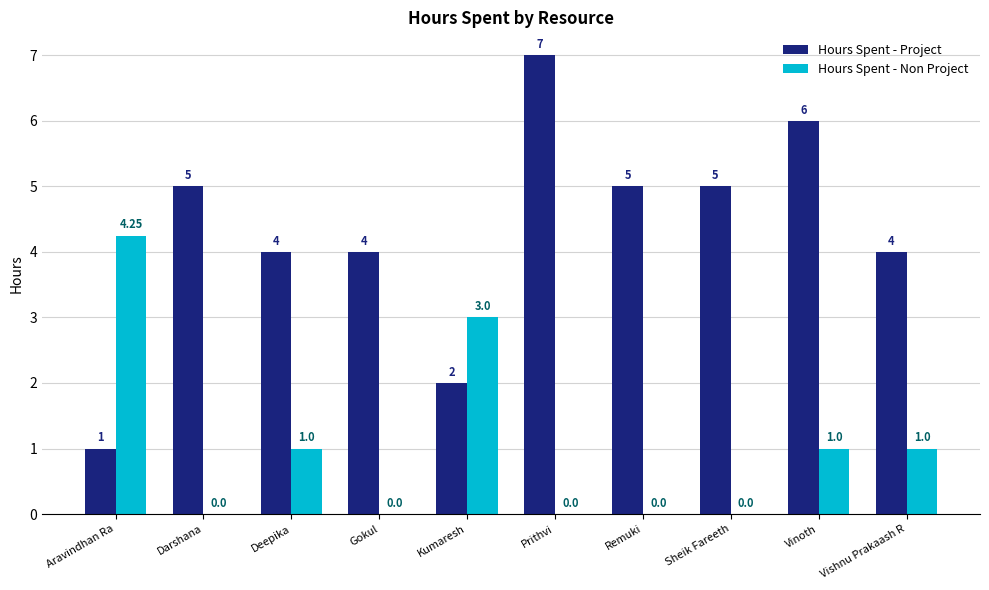

Count the number of data series in this chart.

2